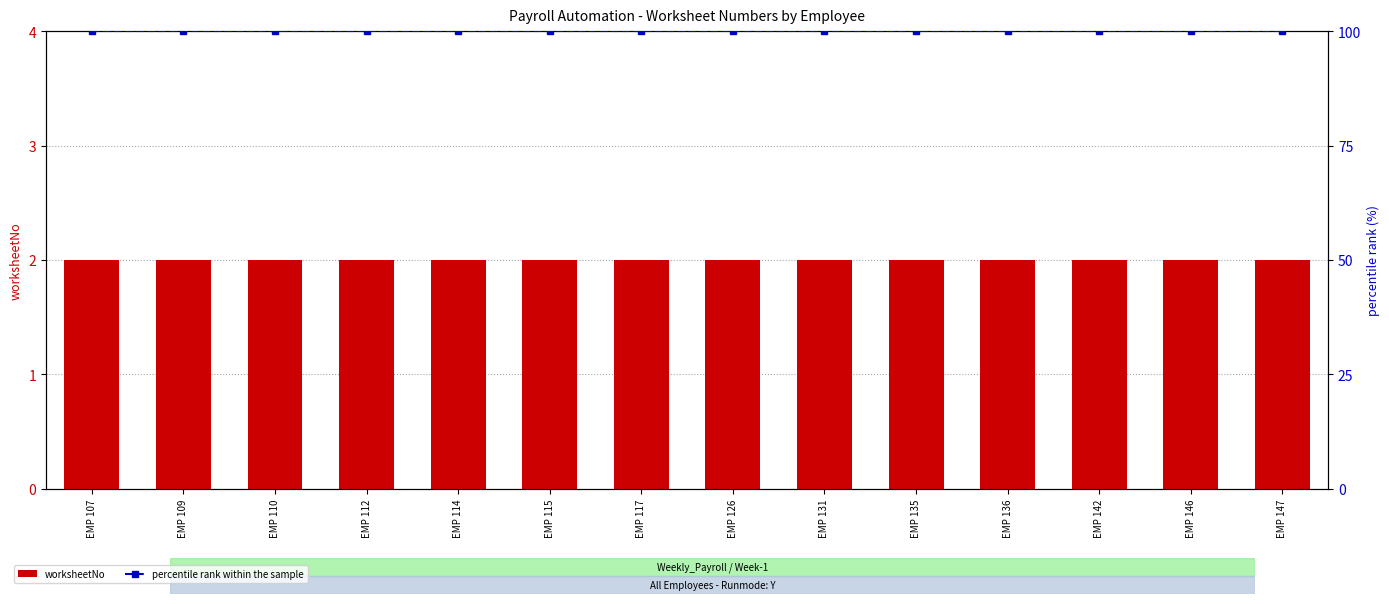

Rank the series by their average value, from lowest to highest.

worksheetNo, percentile rank within the sample